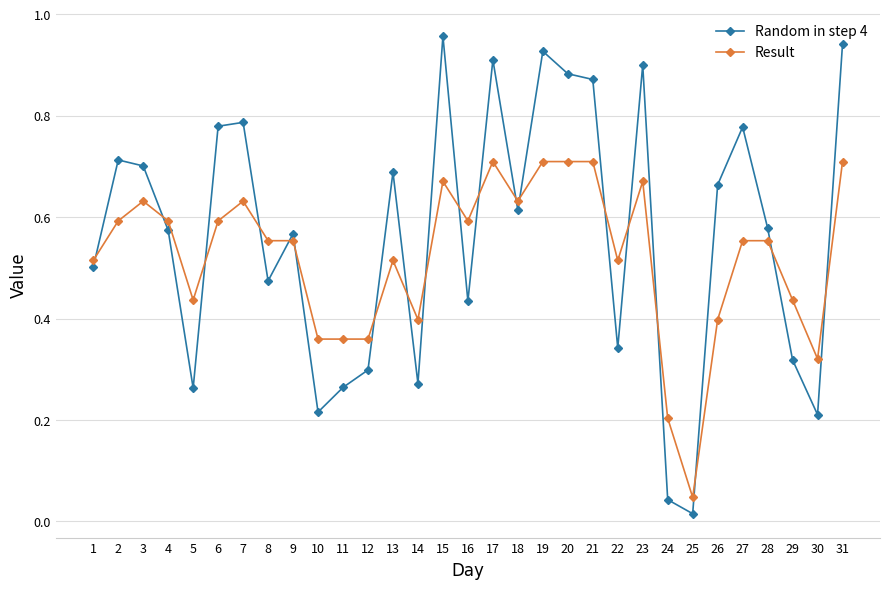

Which series has the largest total across all categories?

Random in step 4